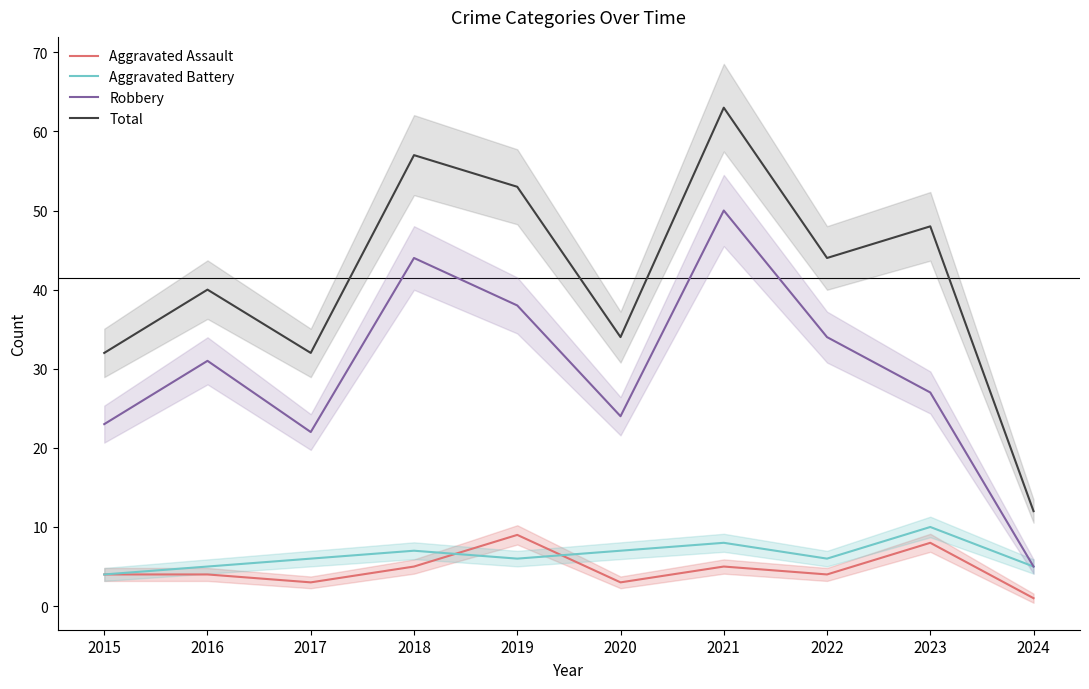

How many series are shown in this chart?

4